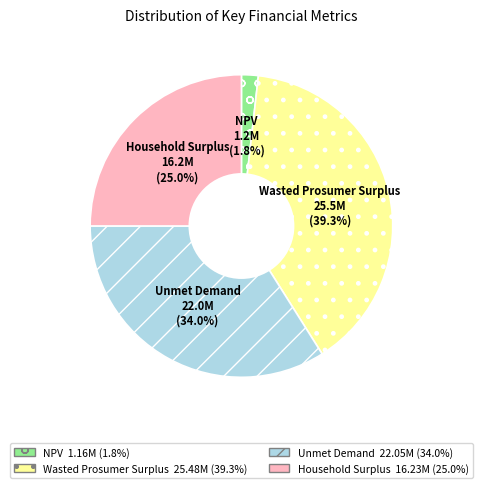

What is the total percentage of Unmet Demand and Wasted Prosumer Surplus?

73.2%